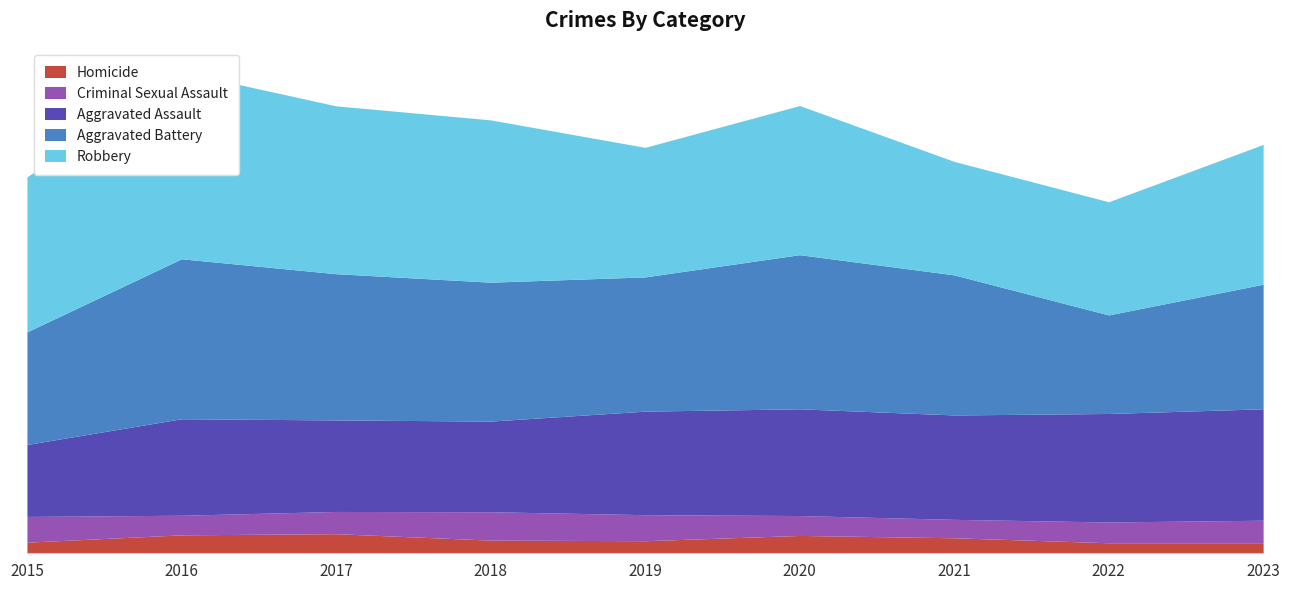

Reading right to left, what are all the values shown in this chart?

Homicide: 36	36	53	61	43	45	67	63	38
Criminal Sexual Assault: 77	71	63	68	89	97	76	67	88
Aggravated Assault: 381	371	357	365	354	310	313	330	246
Aggravated Battery: 426	337	479	527	459	475	500	547	385
Robbery: 478	387	388	510	443	555	574	639	530